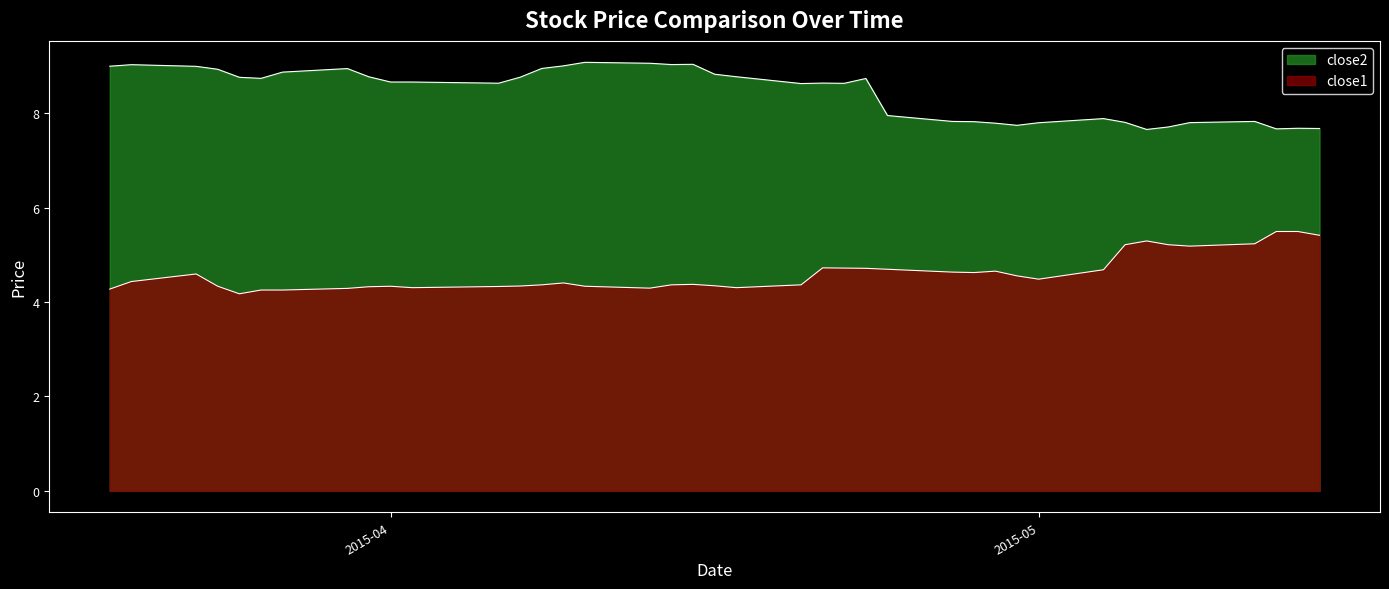

At which category does close2 reach its first local valley?

2015-03-26